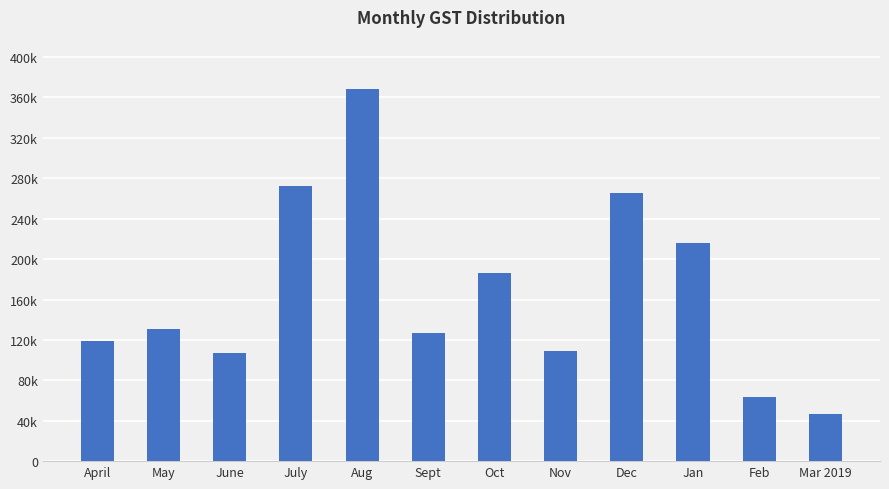

What is the value of the 9th bar from the left?

265509.1